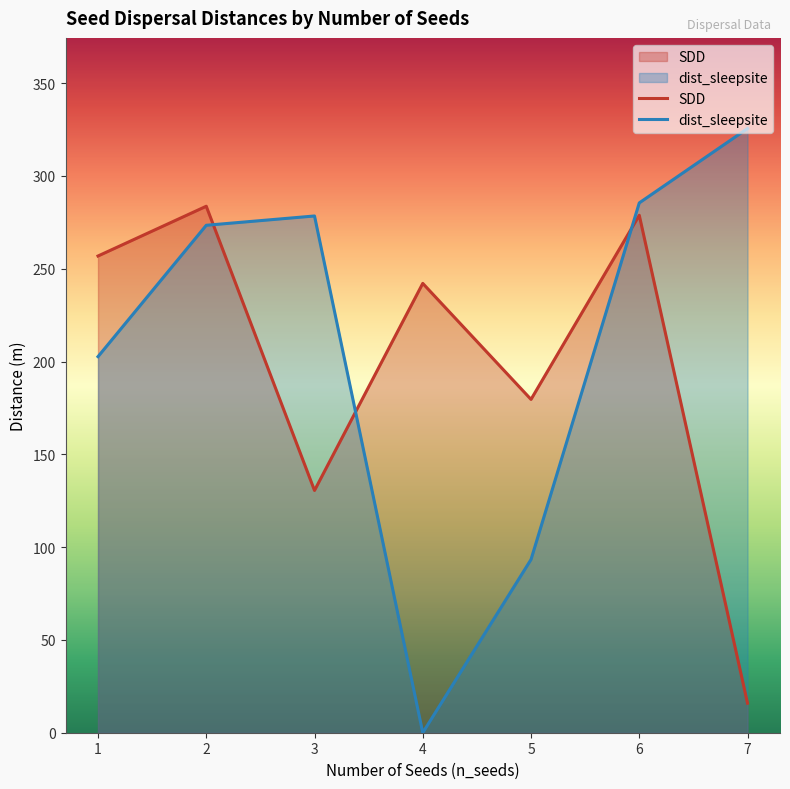

How many times do SDD and dist_sleepsite cross each other?

3